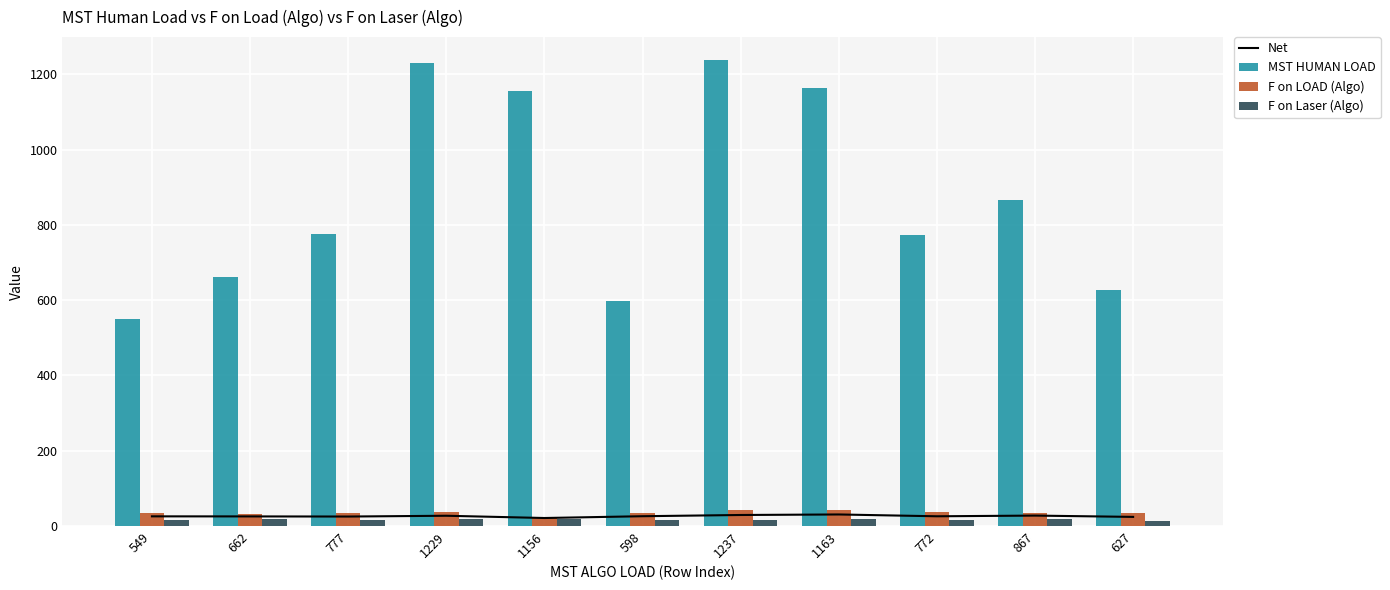

What is the approximate value of F on LOAD (Algo) at 777?

35.4